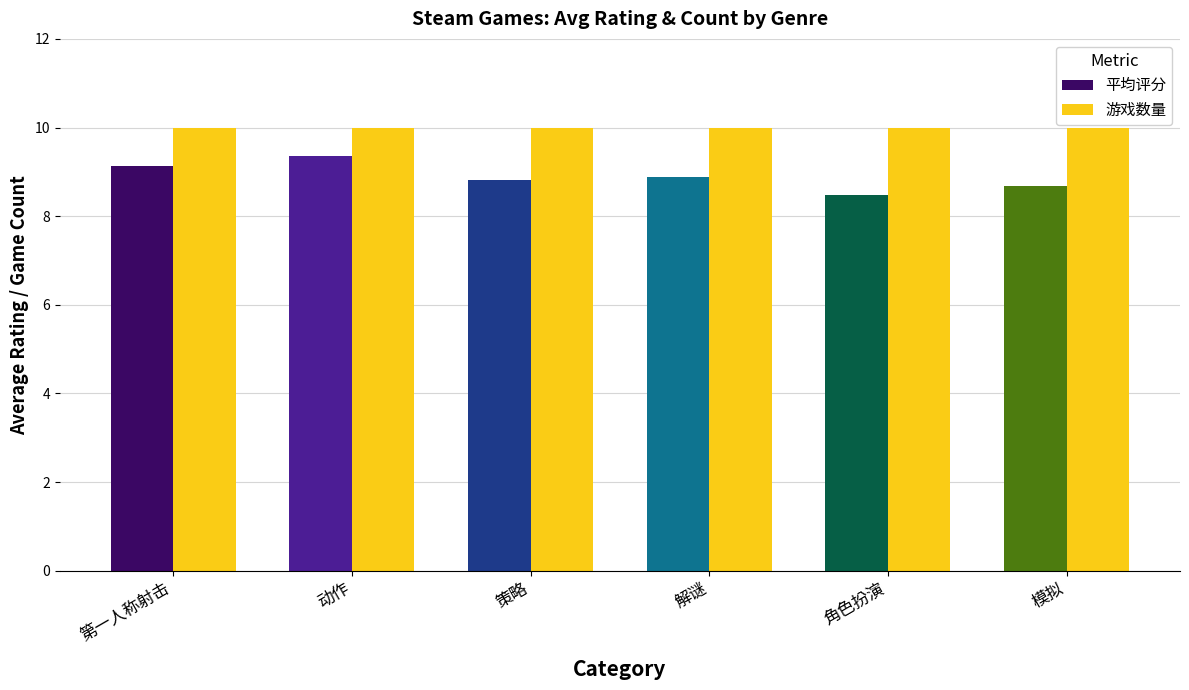

Rank the series by their maximum value, from lowest to highest.

平均评分, 游戏数量